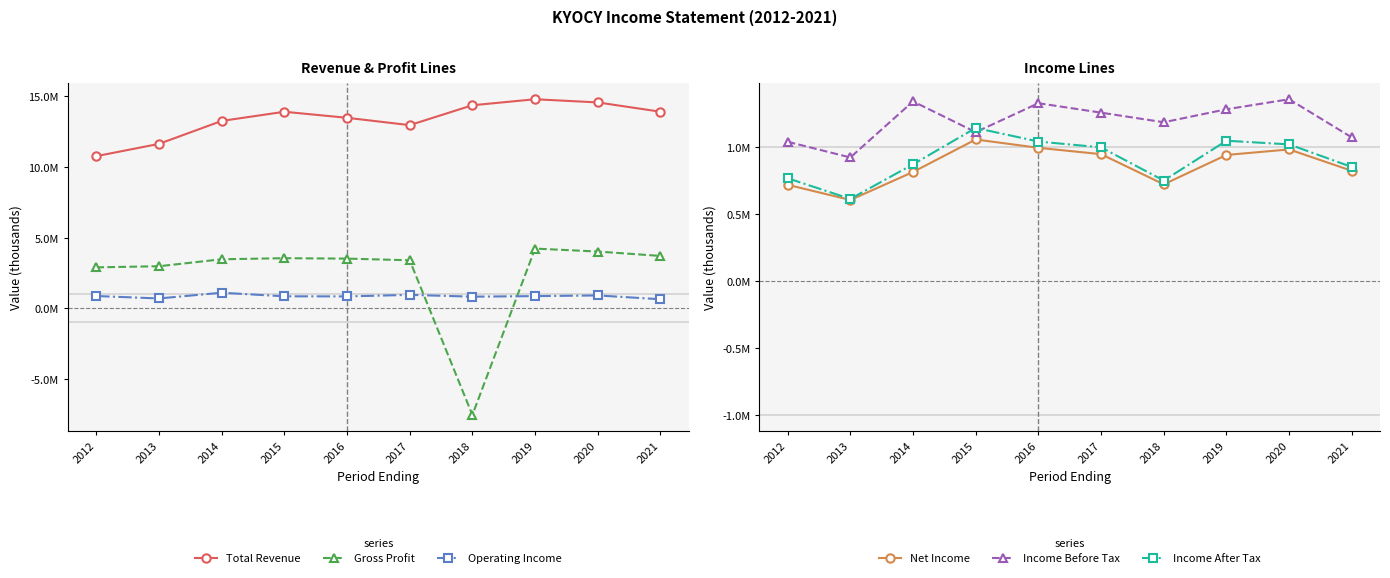

List the labels in order of Gross Profit value, largest first.

2019, 2020, 2021, 2015, 2016, 2014, 2017, 2013, 2012, 2018